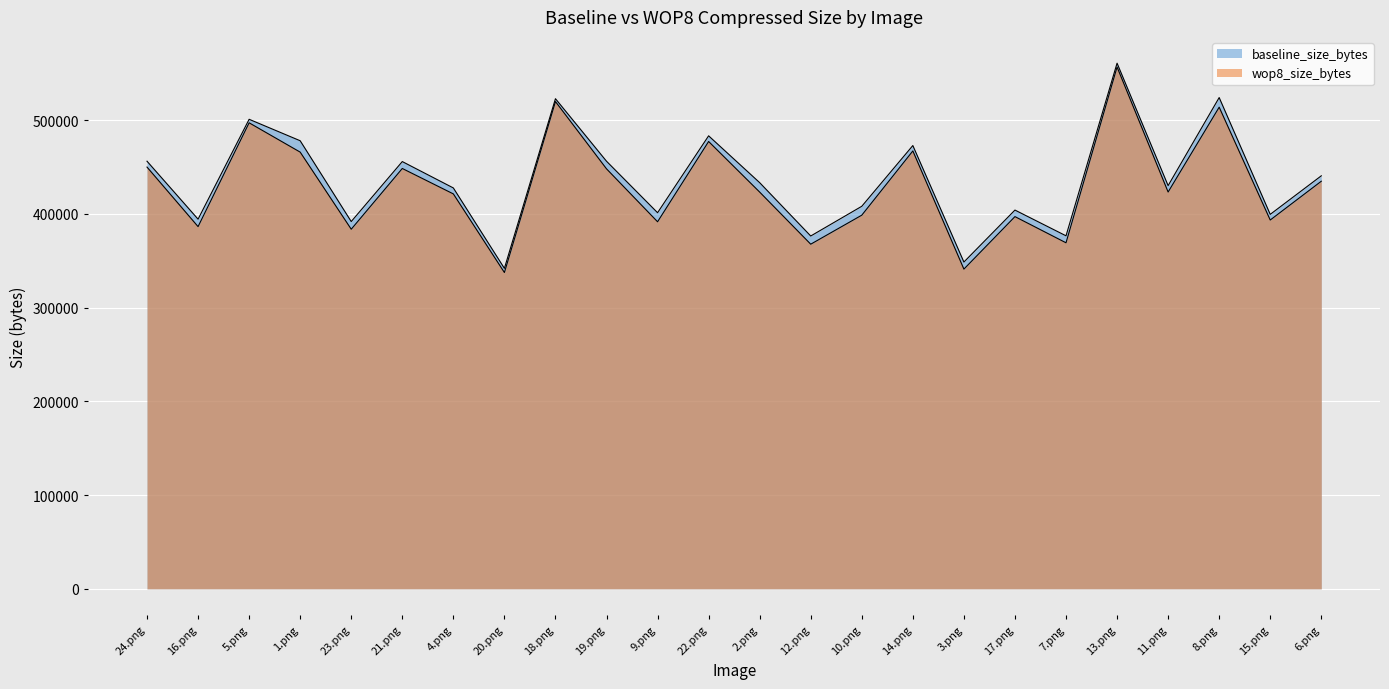

At which label does wop8_size_bytes reach its minimum?

20.png